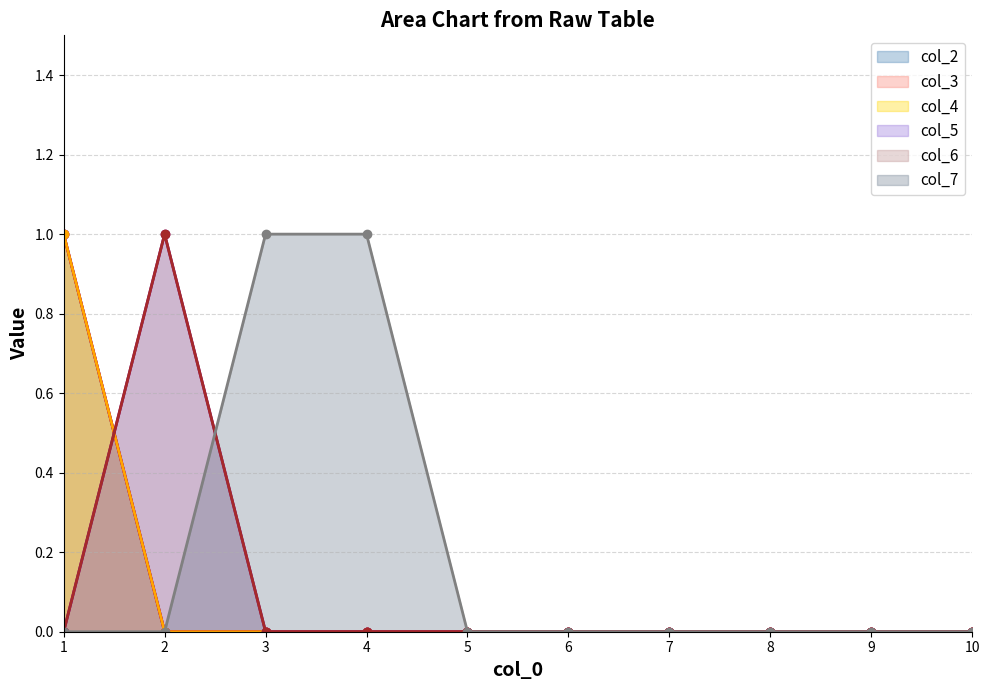

At which category is the sum across all series the highest?

1